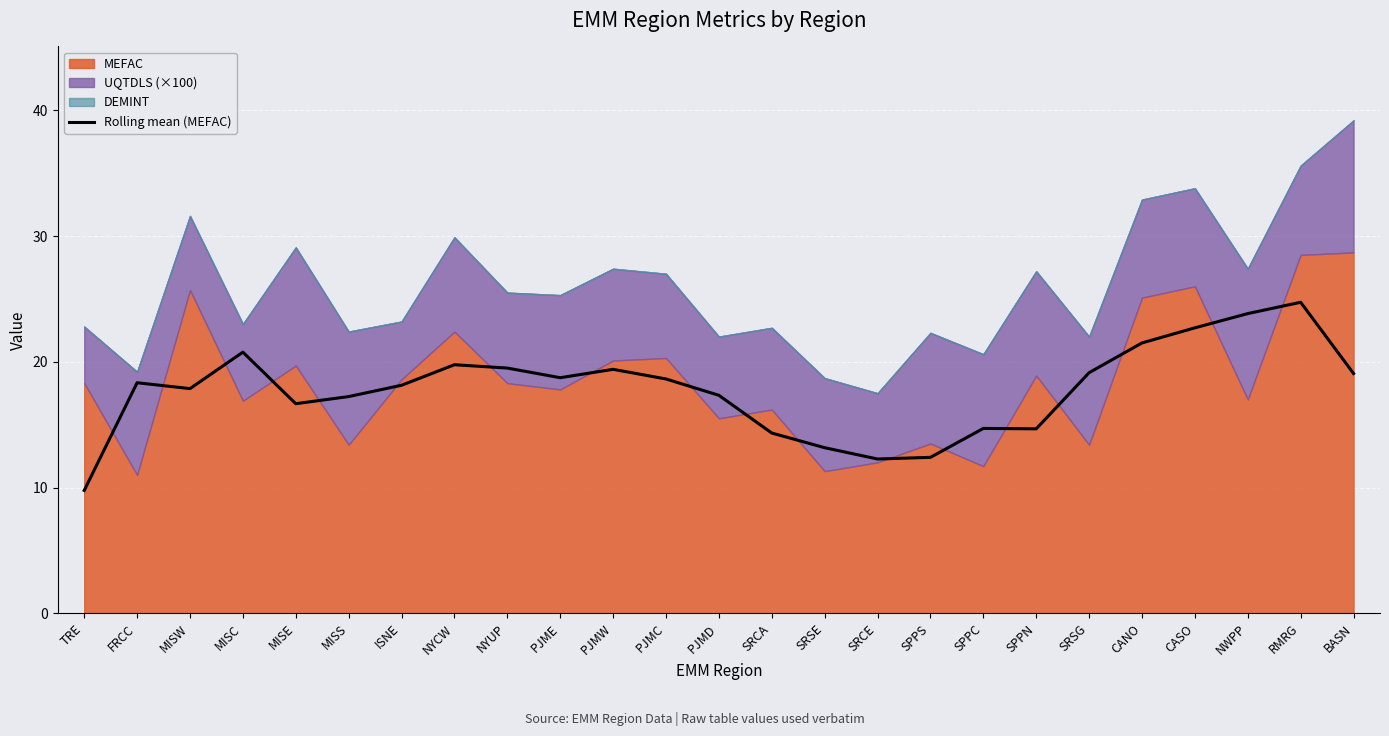

Between MISS and SRSE, which is larger?

MISS